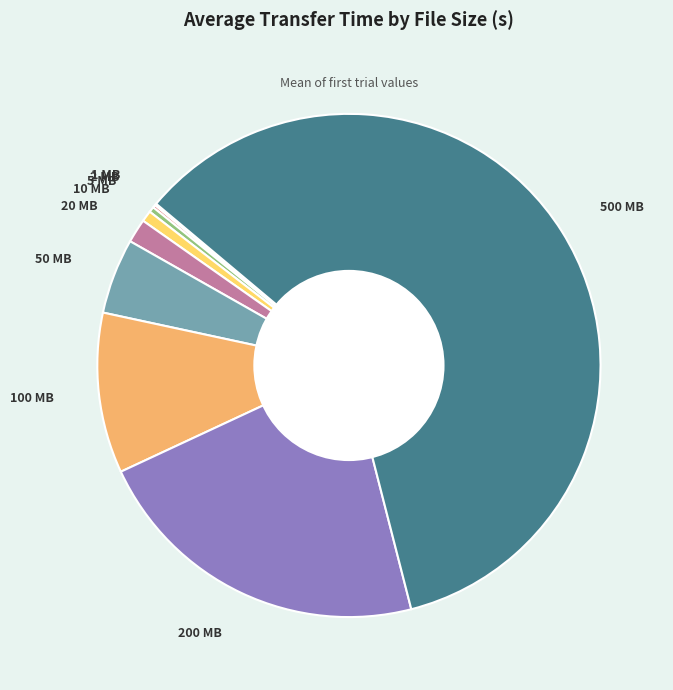

Approximately how many times larger is the value at 500 MB compared to 50 MB?

12.4